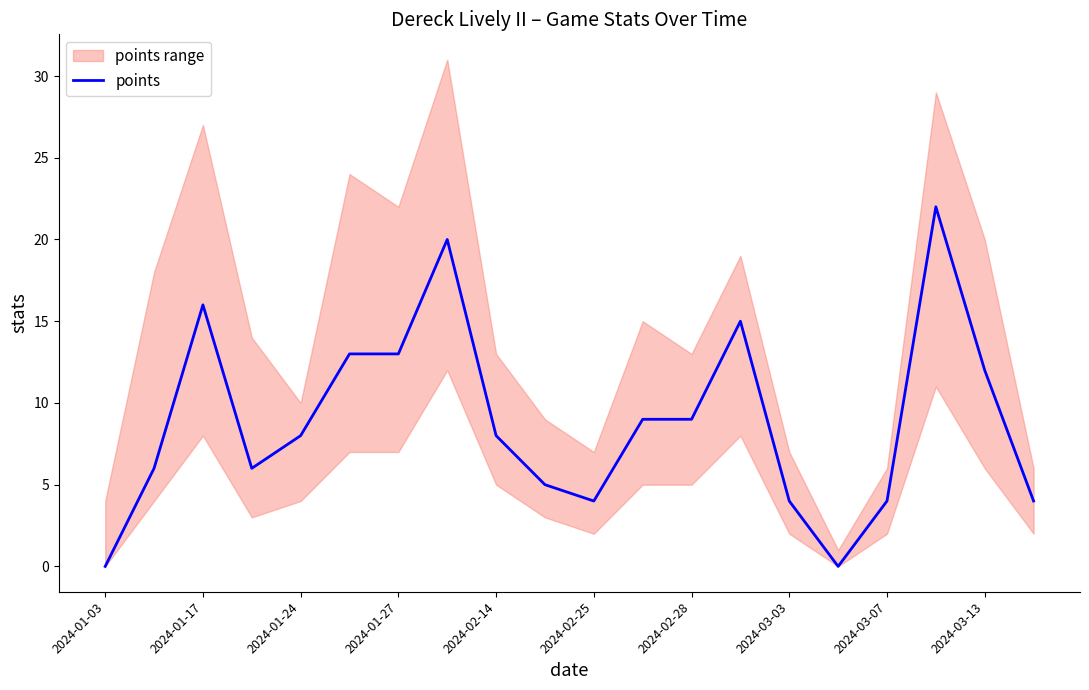

Is it true that the value at 15 is 0?

True